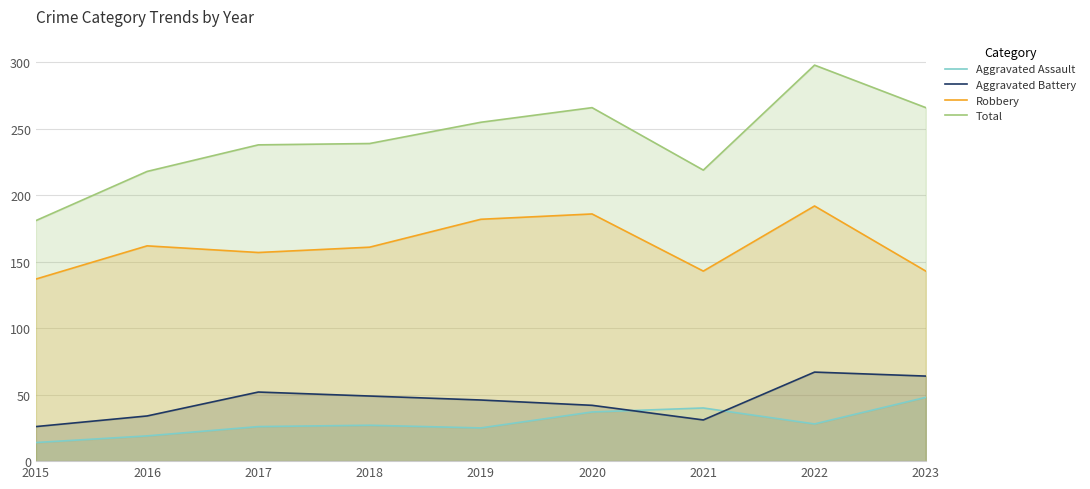

Reading left to right, transcribe all the data shown in this chart.

Aggravated Assault: 14	19	26	27	25	37	40	28	48
Aggravated Battery: 26	34	52	49	46	42	31	67	64
Robbery: 137	162	157	161	182	186	143	192	143
Total: 181	218	238	239	255	266	219	298	266